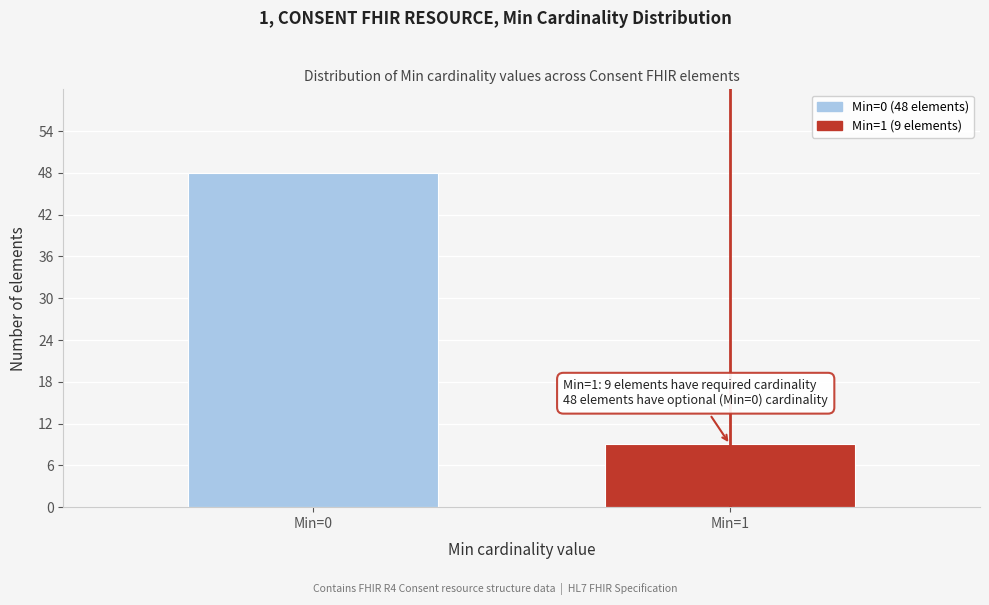

Reading left to right, what are all the values shown in this chart?

Min=0=48	Min=1=9